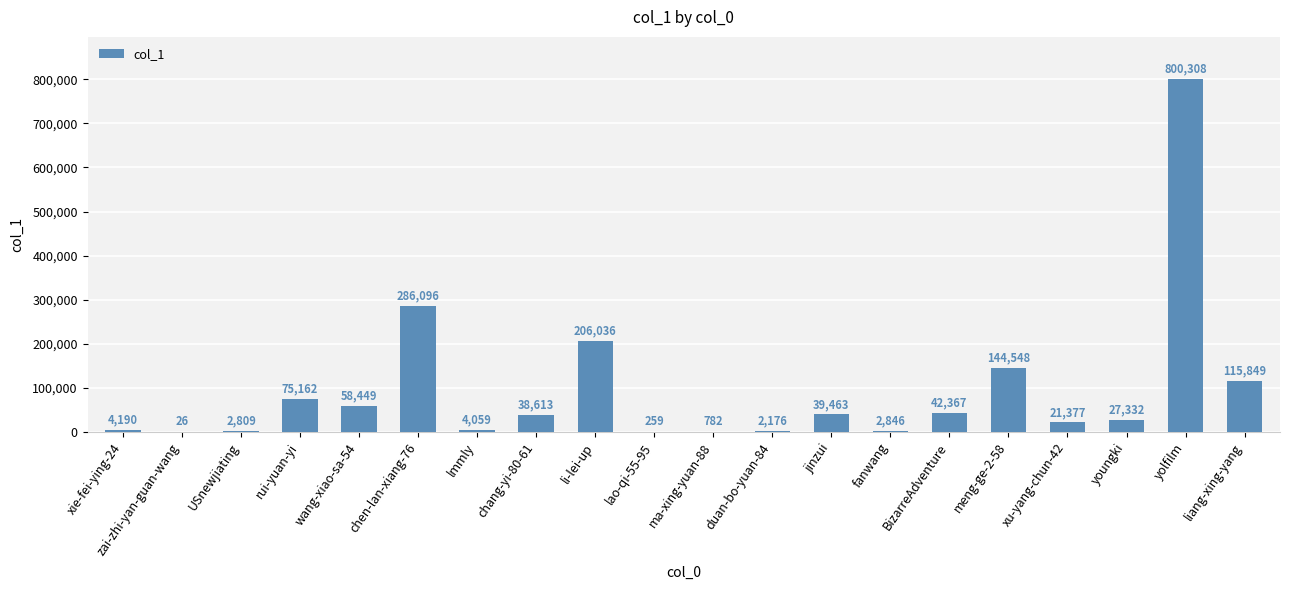

How many distinct data groups are displayed?

1